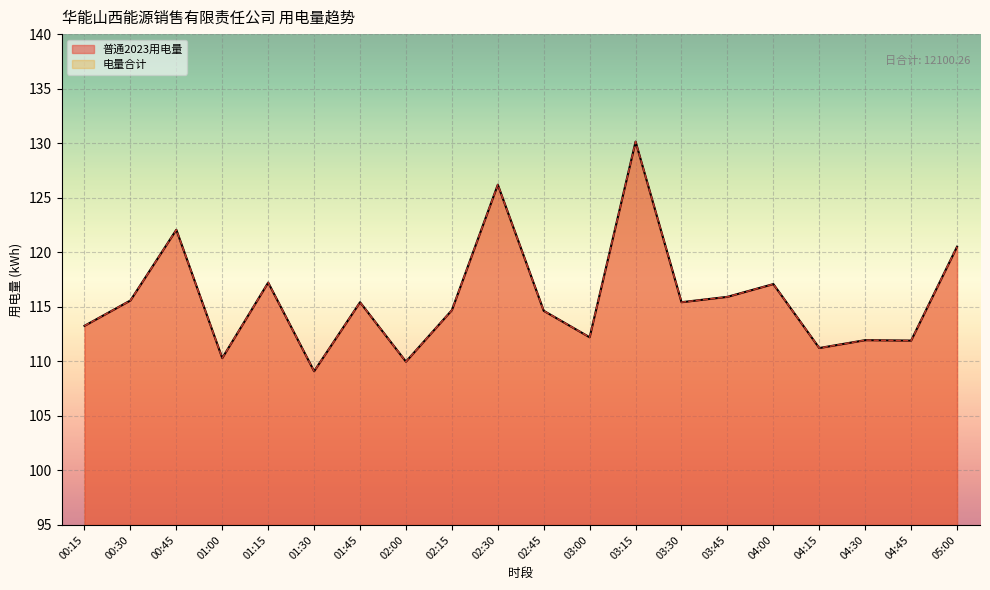

At which label does 普通2023用电量 reach its minimum?

01:30